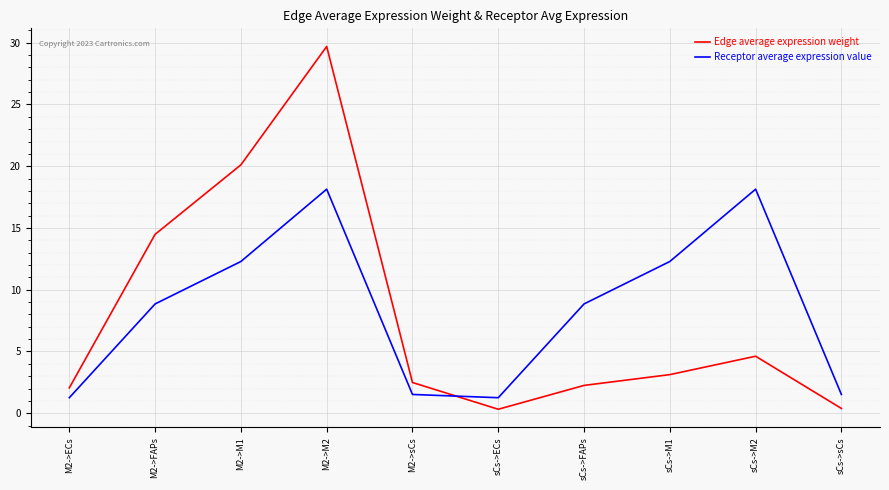

At sCs->M2, list the series in order from smallest to largest.

Edge average expression weight, Receptor average expression value